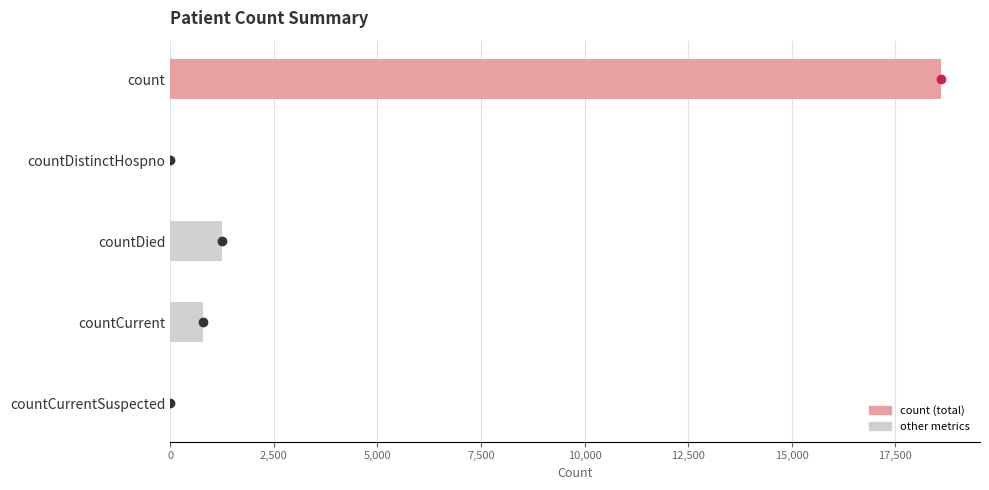

Is it true that the value at countDistinctHospno is -8999?

False